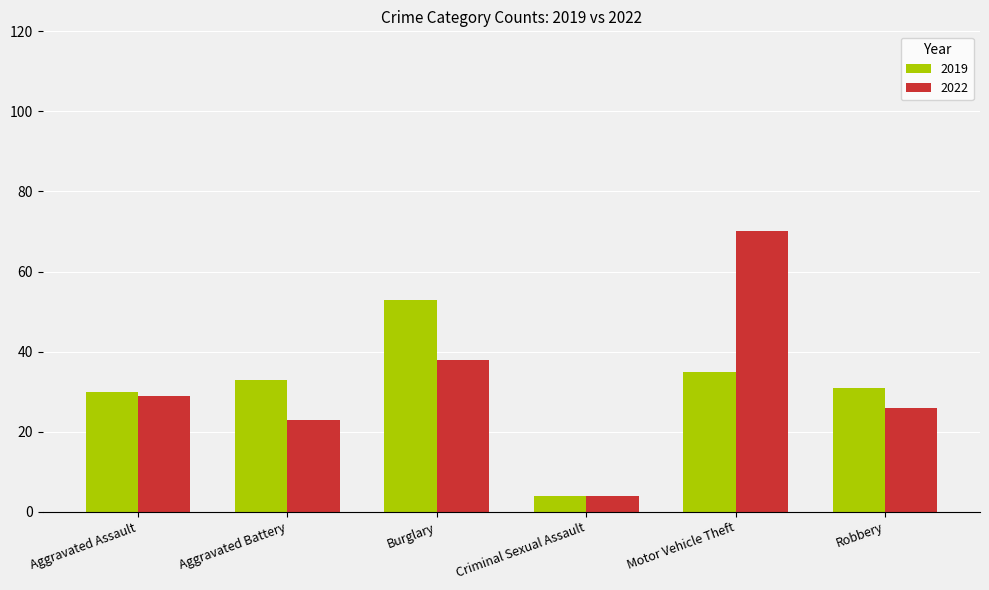

What is the difference between the maximum and second lowest values in the 2022 series?

47